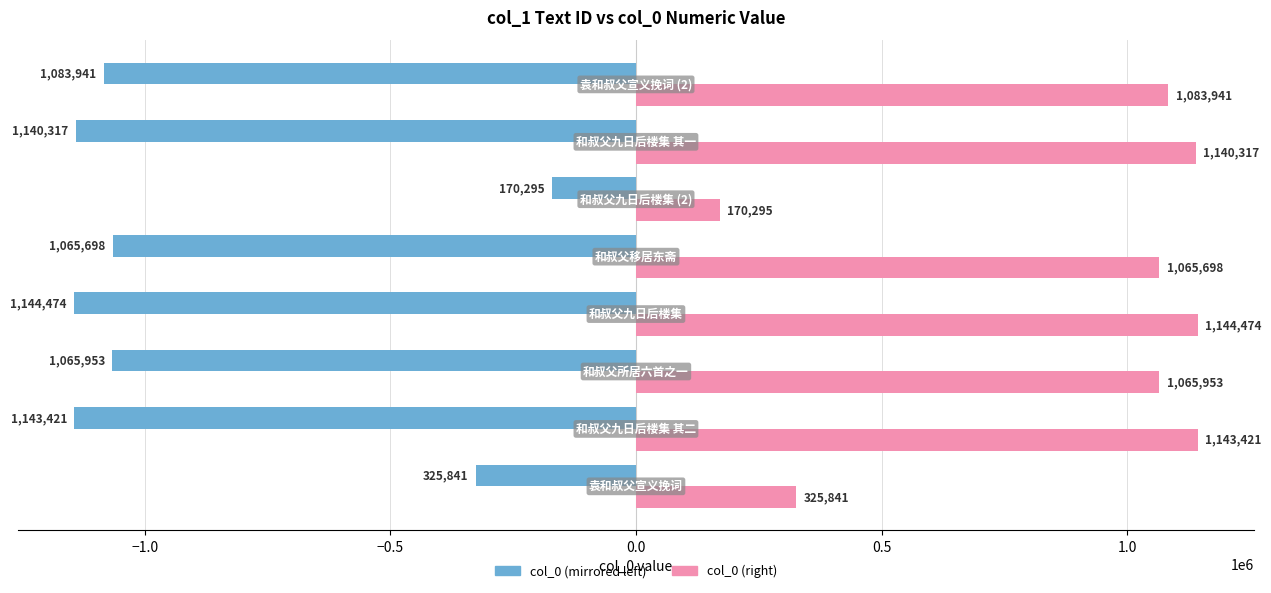

What is the greatest value displayed?

1144474